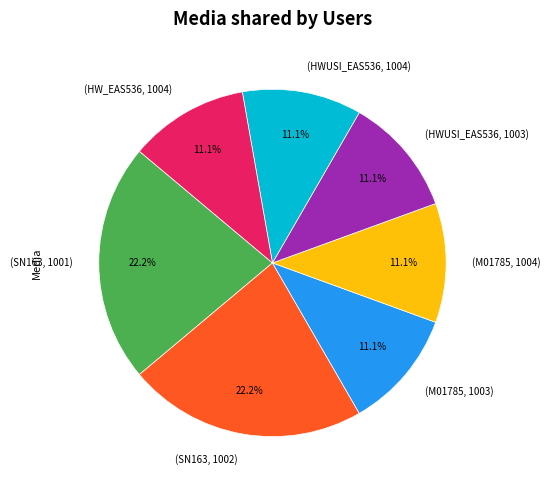

Is (HWUSI_EAS536, 1004) the majority of the pie?

No